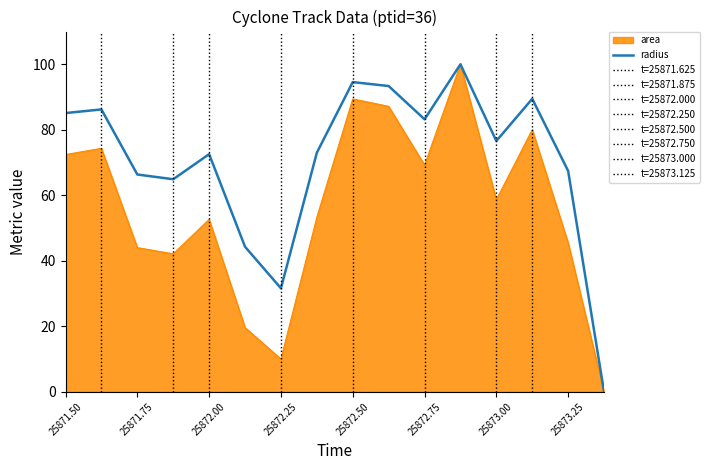

List the series in order of their overall mean, lowest first.

area, radius